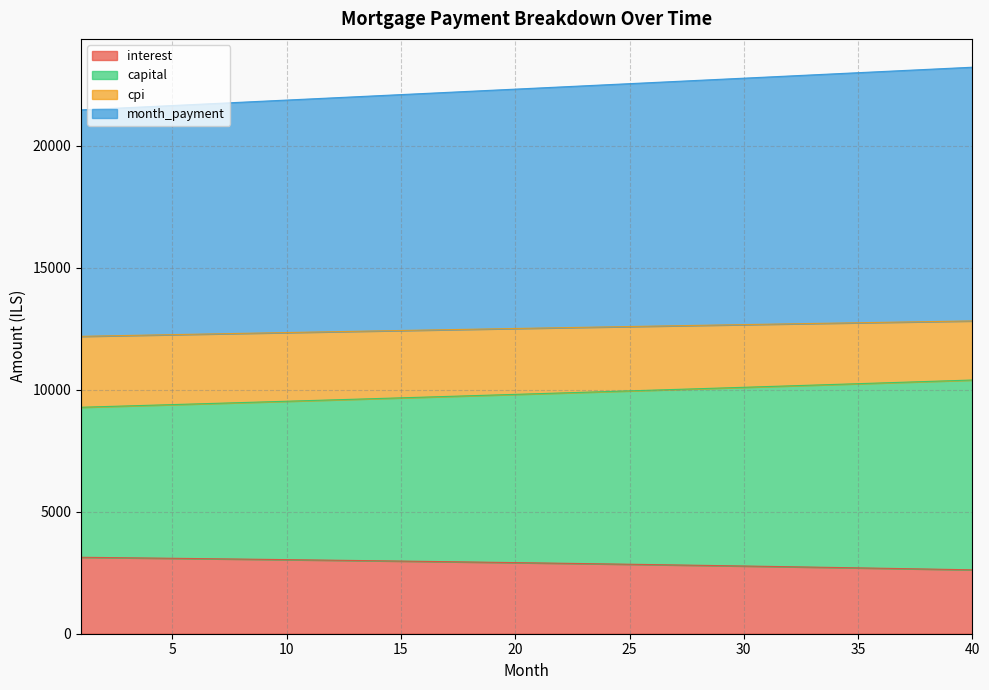

True or false: interest and cpi cross at least once.

False